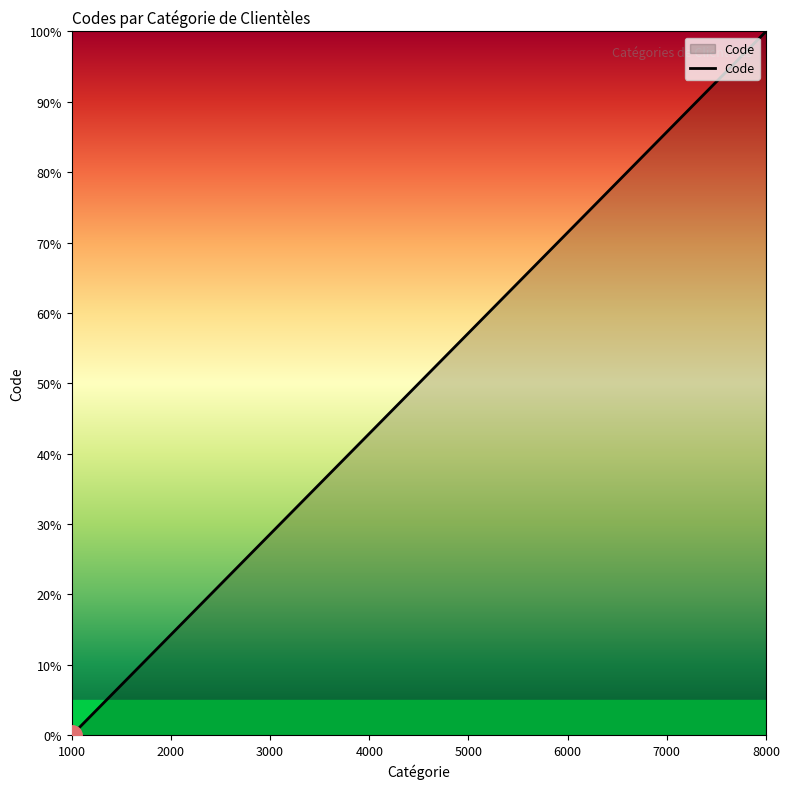

Reading left to right, transcribe all the data shown in this chart.

0.0	14.3	28.6	42.9	57.1	71.4	85.7	100.0